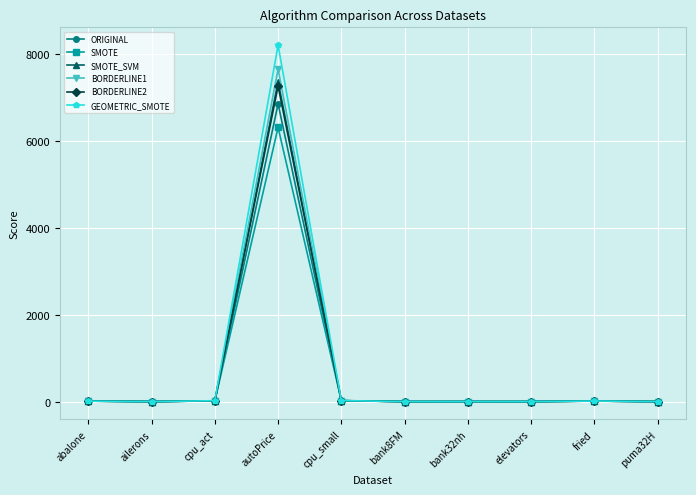

True or false: SMOTE_SVM has more than 0 points higher than both neighbors.

True